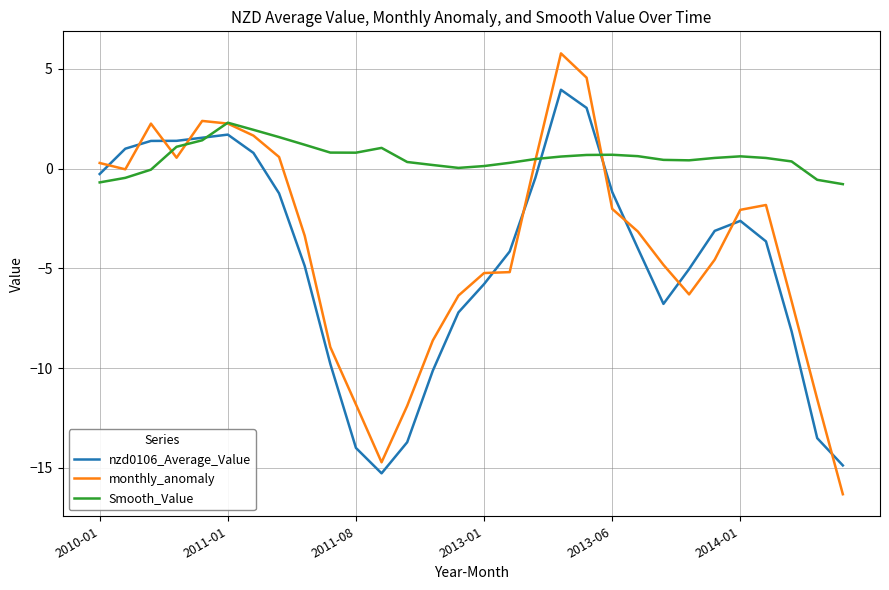

List the series in order of their peak value, highest first.

monthly_anomaly, nzd0106_Average_Value, Smooth_Value